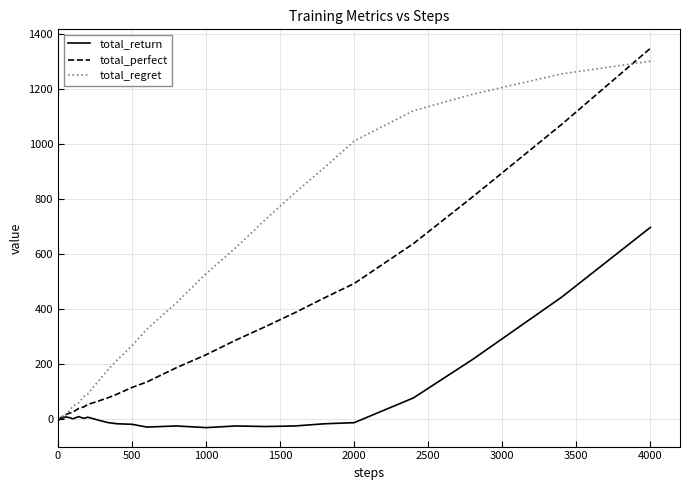

Which series has the largest total across all categories?

total_regret